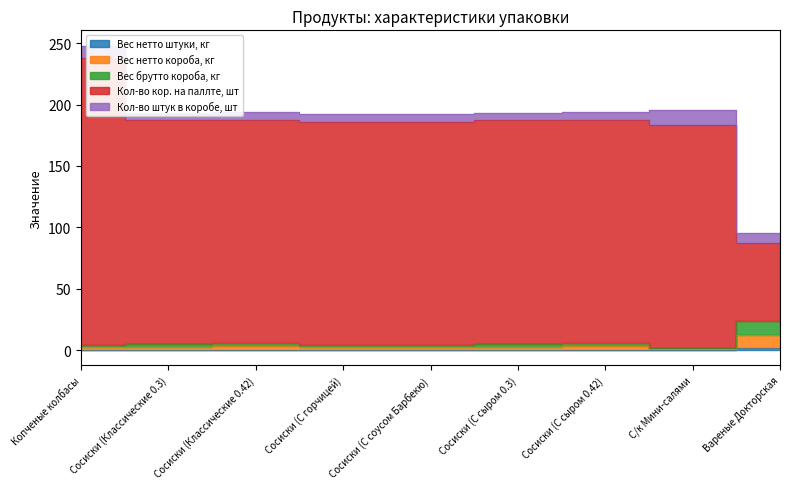

What is the total value across all series at Сосиски (С сыром 0.3)?

195.0